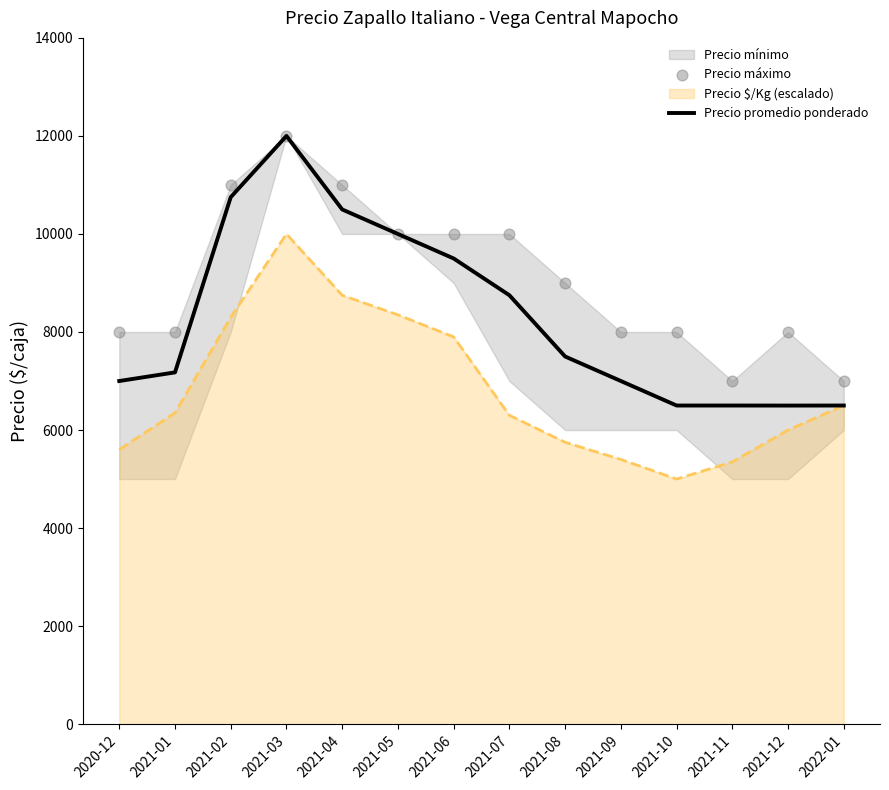

Which series reaches the maximum Y coordinate?

Precio promedio ponderado